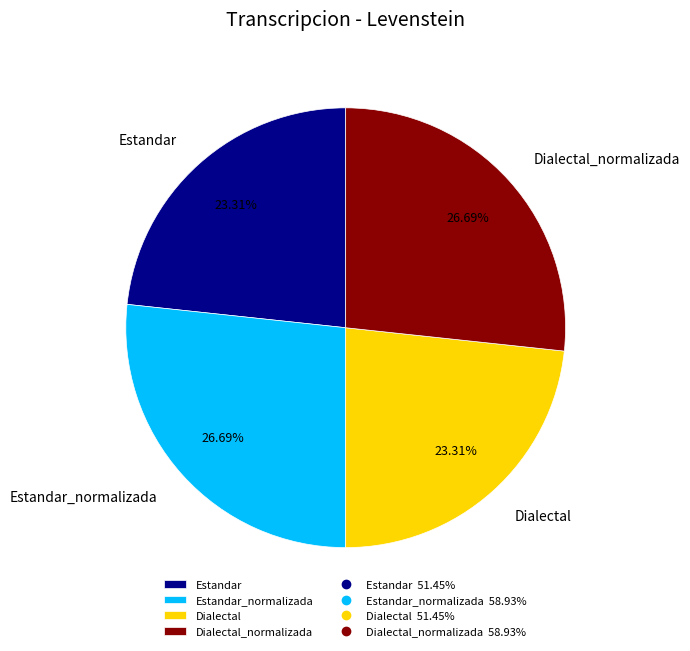

Is Dialectal the majority of the pie?

No